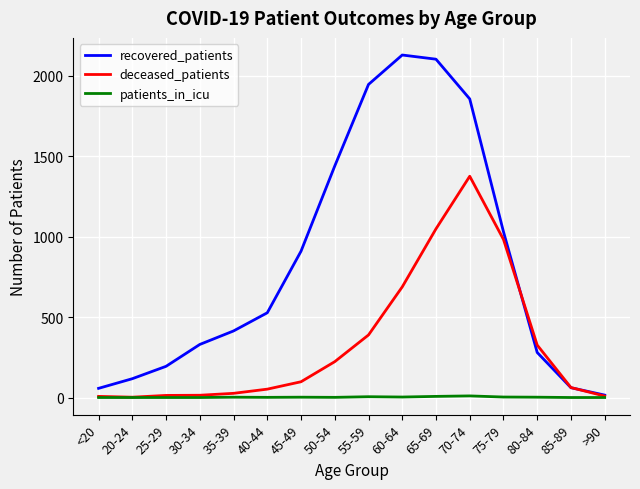

What position from the left is 45-49?

7